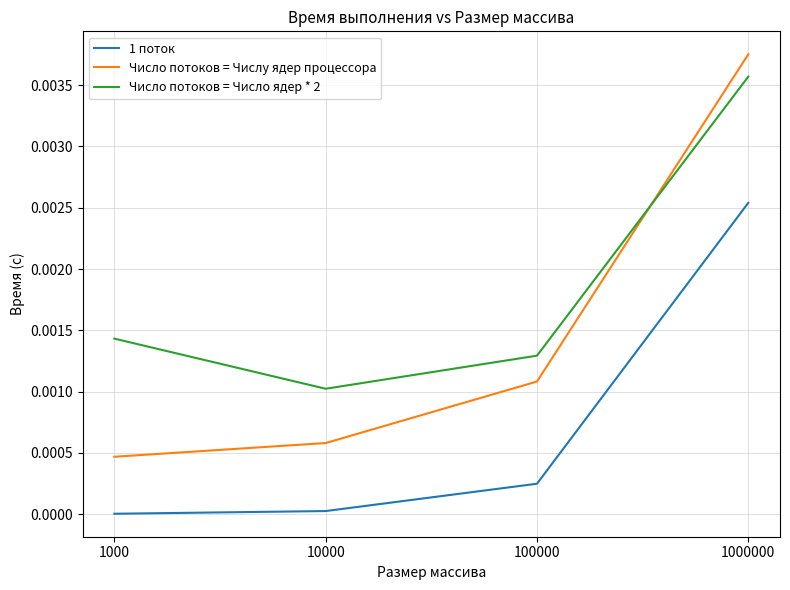

Which category has the highest value in the Число потоков = Числу ядер процессора series?

1000000